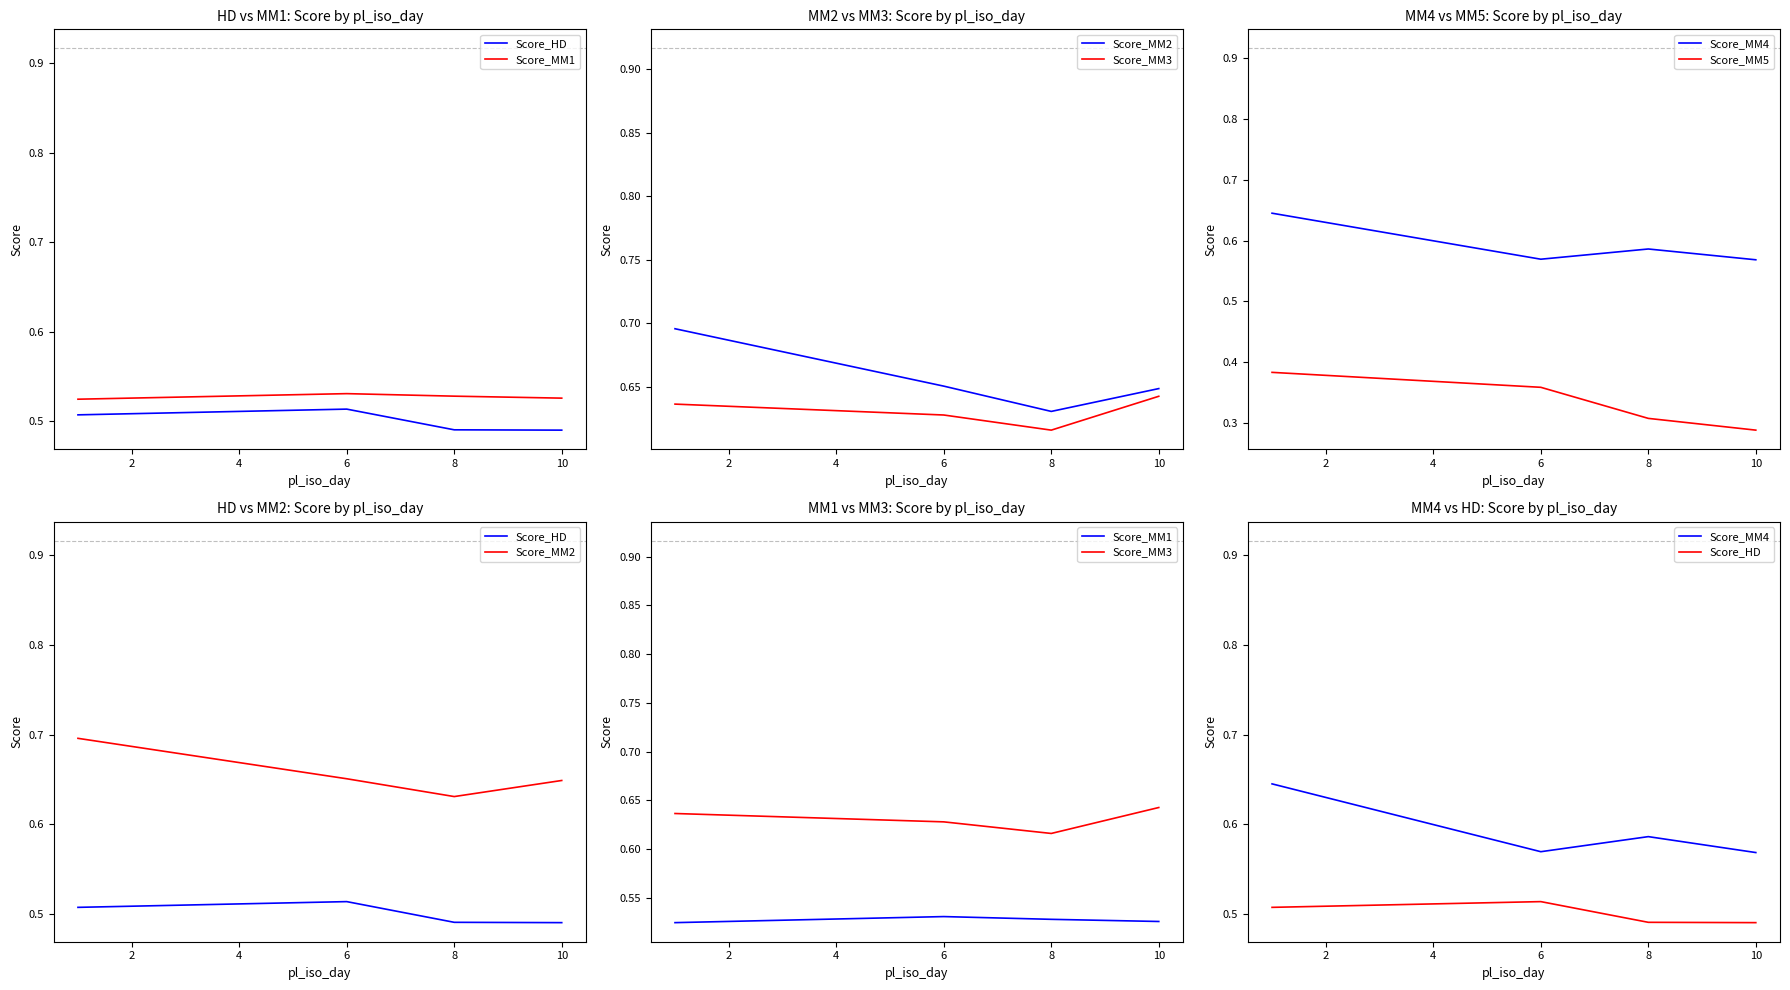

Reading left to right, what are all the values shown in this chart?

Score_HD: 0.5	0.5	0.5	0.5
Score_MM1: 0.5	0.5	0.5	0.5
Score_MM2: 0.7	0.7	0.6	0.6
Score_MM3: 0.6	0.6	0.6	0.6
Score_MM4: 0.6	0.6	0.6	0.6
Score_MM5: 0.4	0.4	0.3	0.3